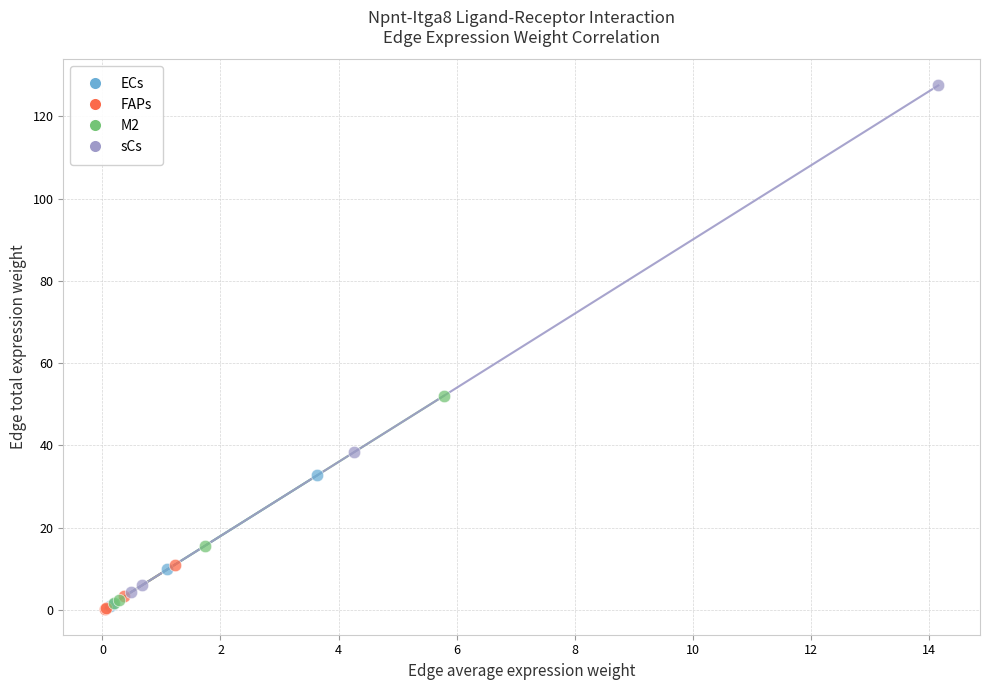

Which series contains the highest Y value?

sCs